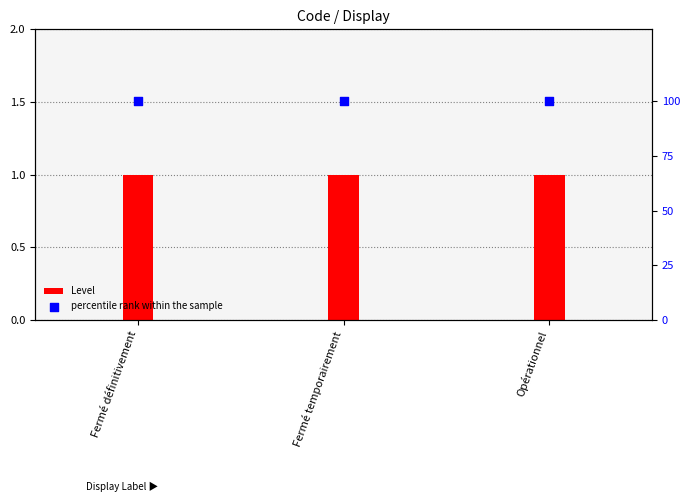

What are all the series names shown in the legend?

Level, percentile rank within the sample